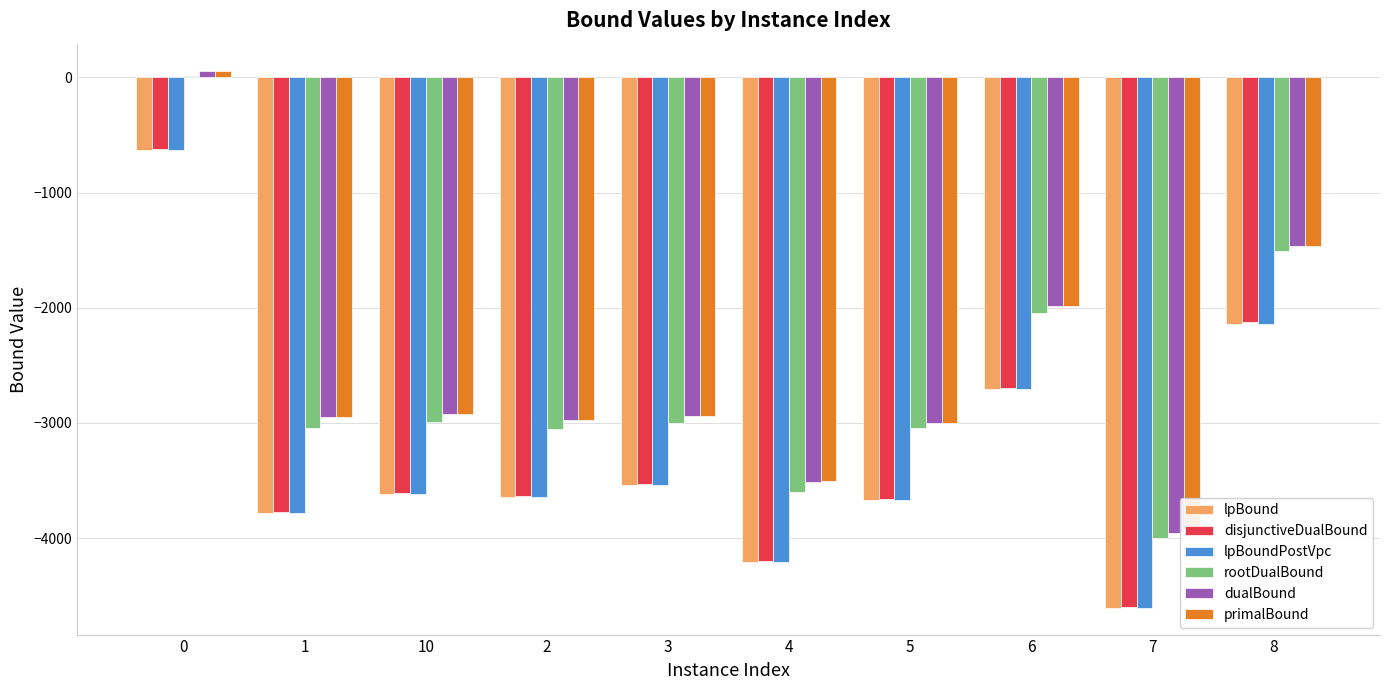

What is the value of the rootDualBound bar at the 7th from the left?

-3043.4